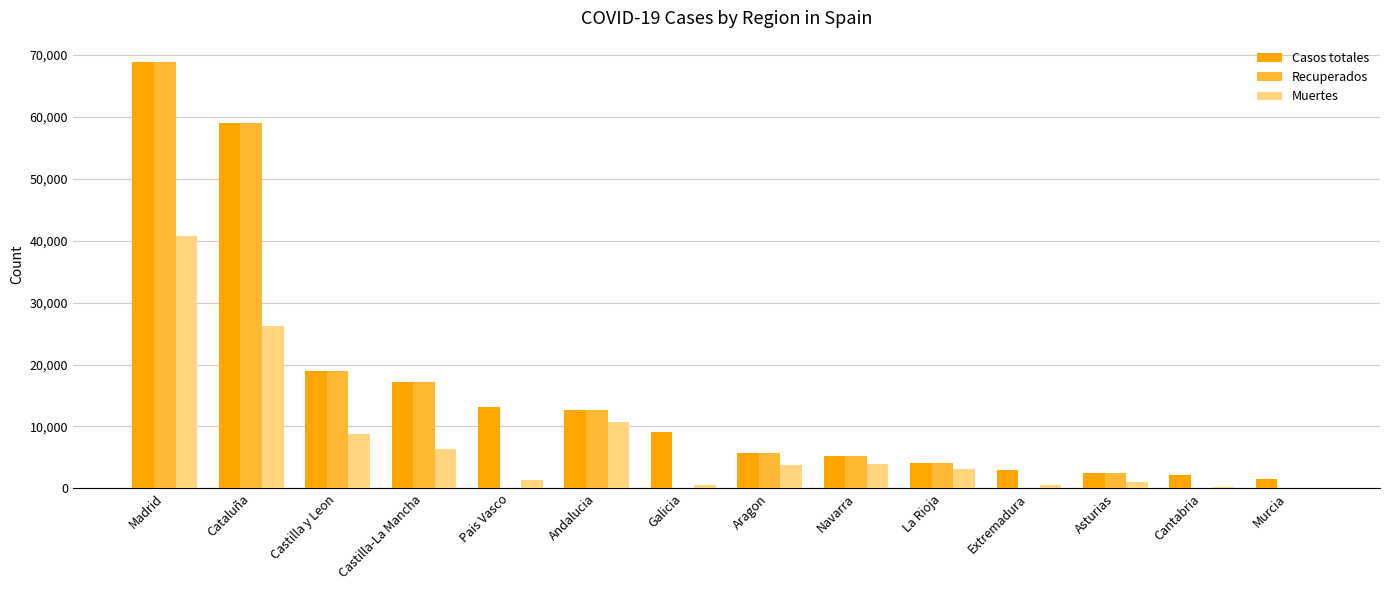

What is the highest value of the Muertes series?

40736